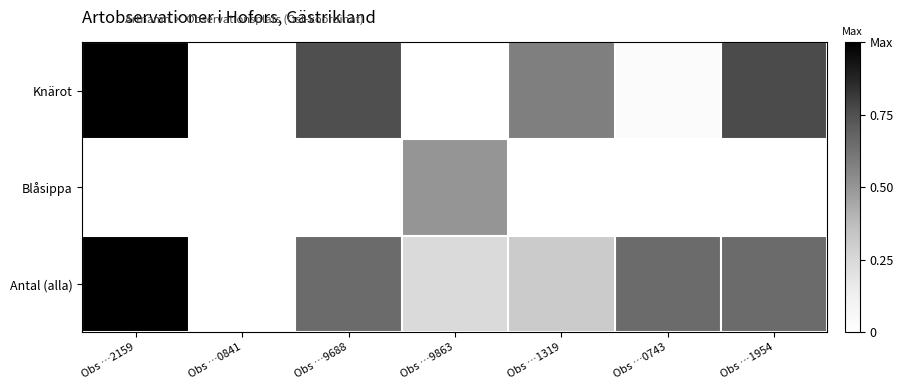

True or false: Antal (alla) has a value of 0.7 at Obs …0743.

True